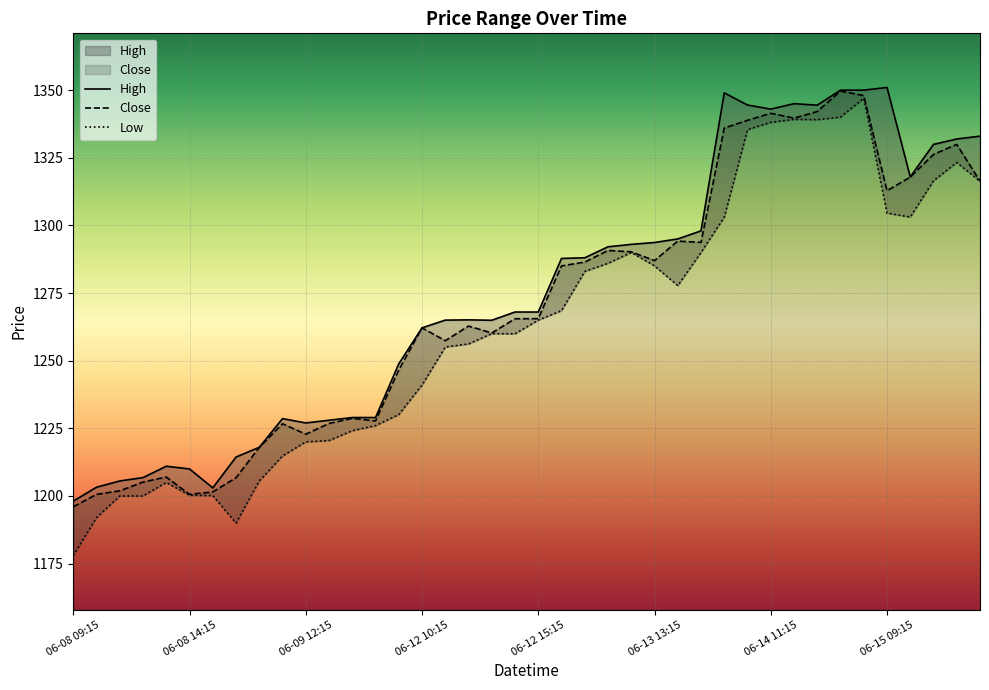

Rank the series by their average value, from lowest to highest.

Low, Close, High